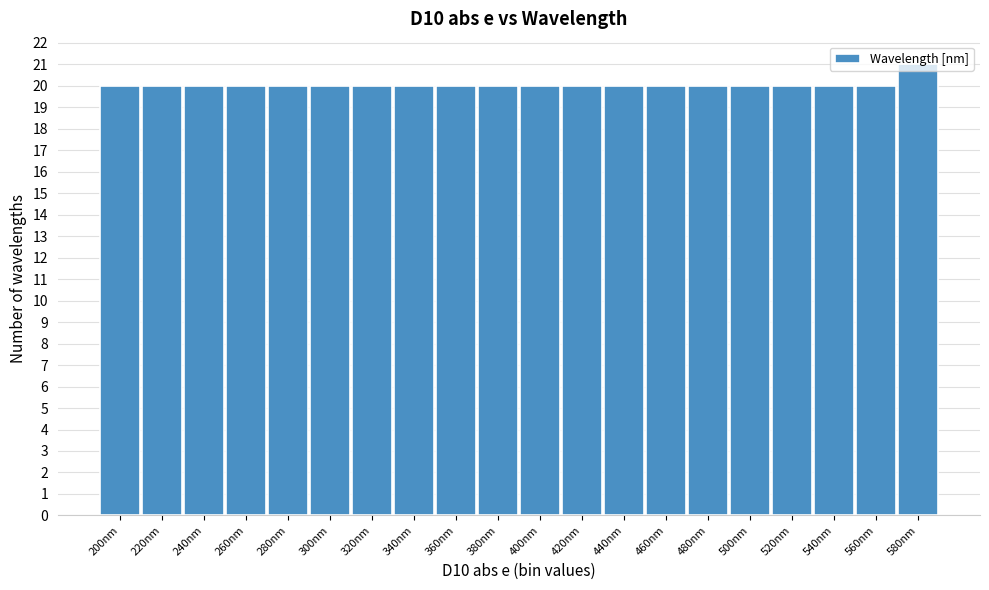

Read the value at 300nm.

20